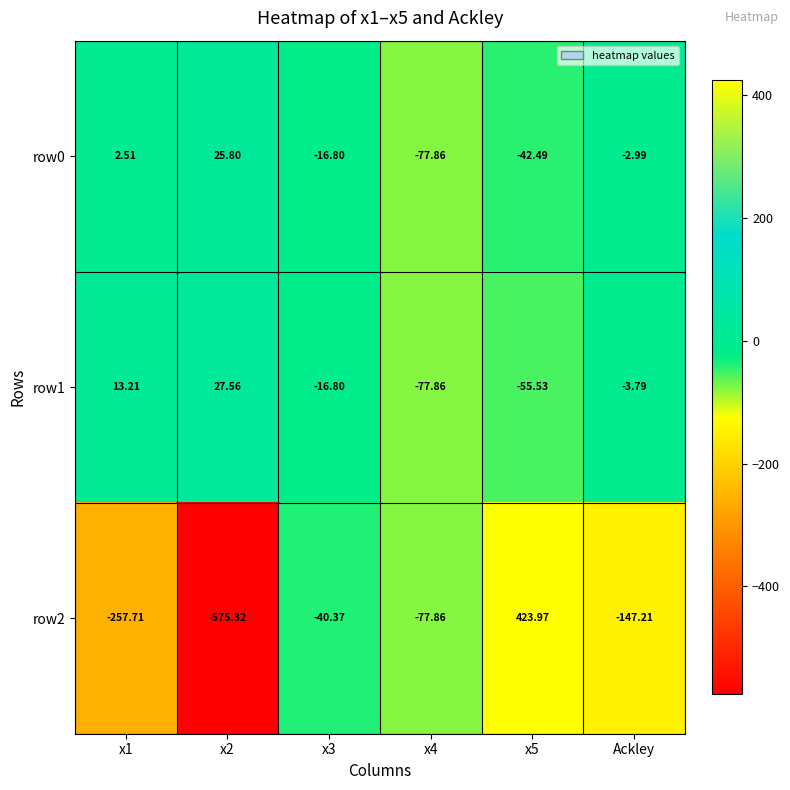

Is the value of row2 at x3 greater than the value of row1 at x4?

Yes